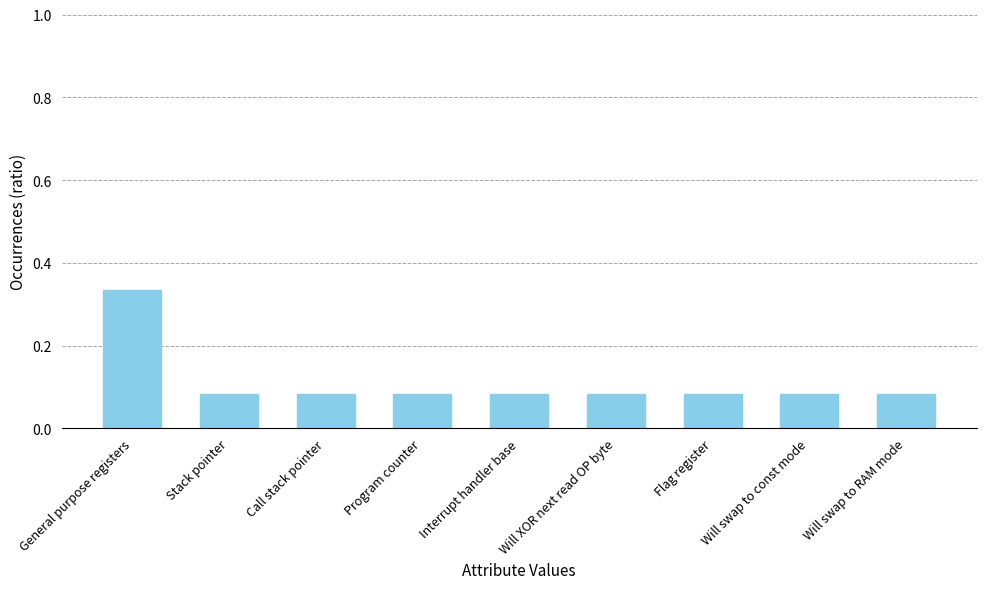

What is the sum of the values at Will swap to RAM mode and General purpose registers?

0.4